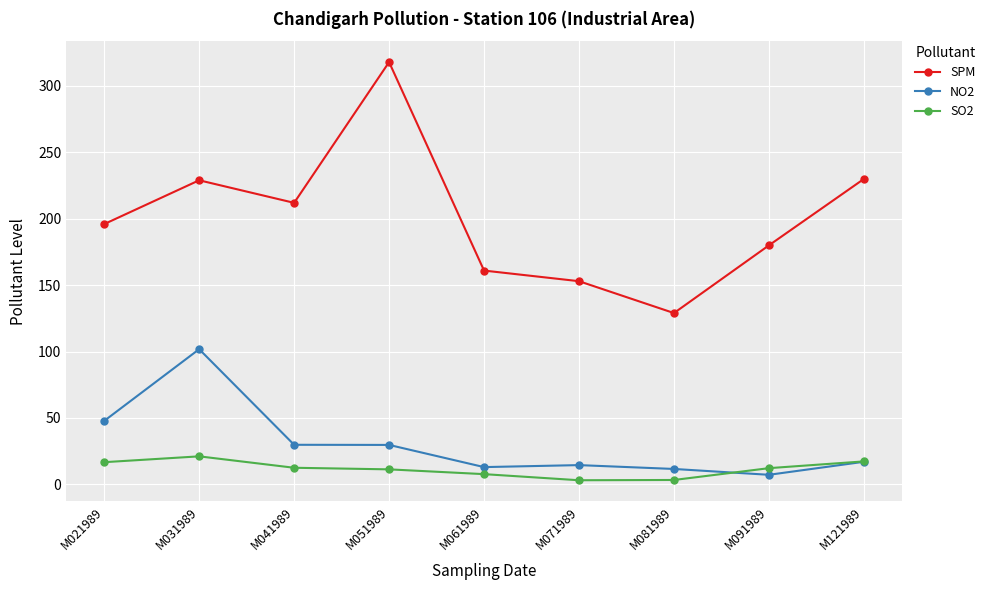

Rank the series at M071989 from highest to lowest value.

SPM, NO2, SO2